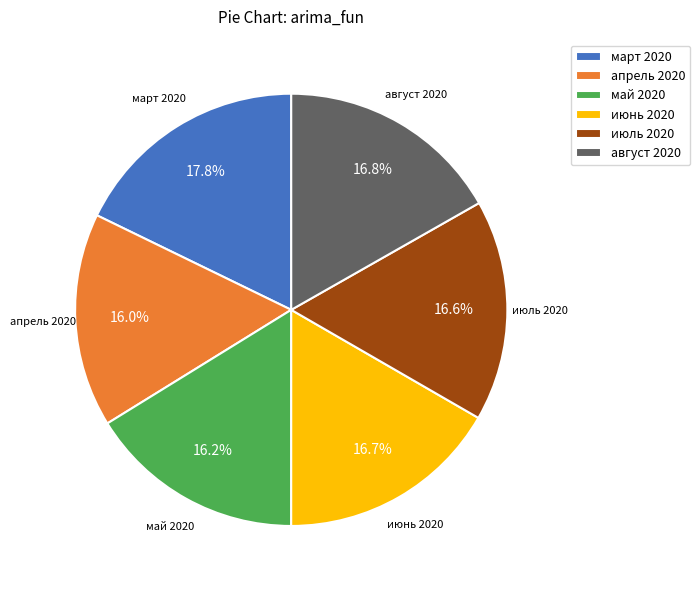

What is the total percentage of май 2020 and март 2020?

34.0%